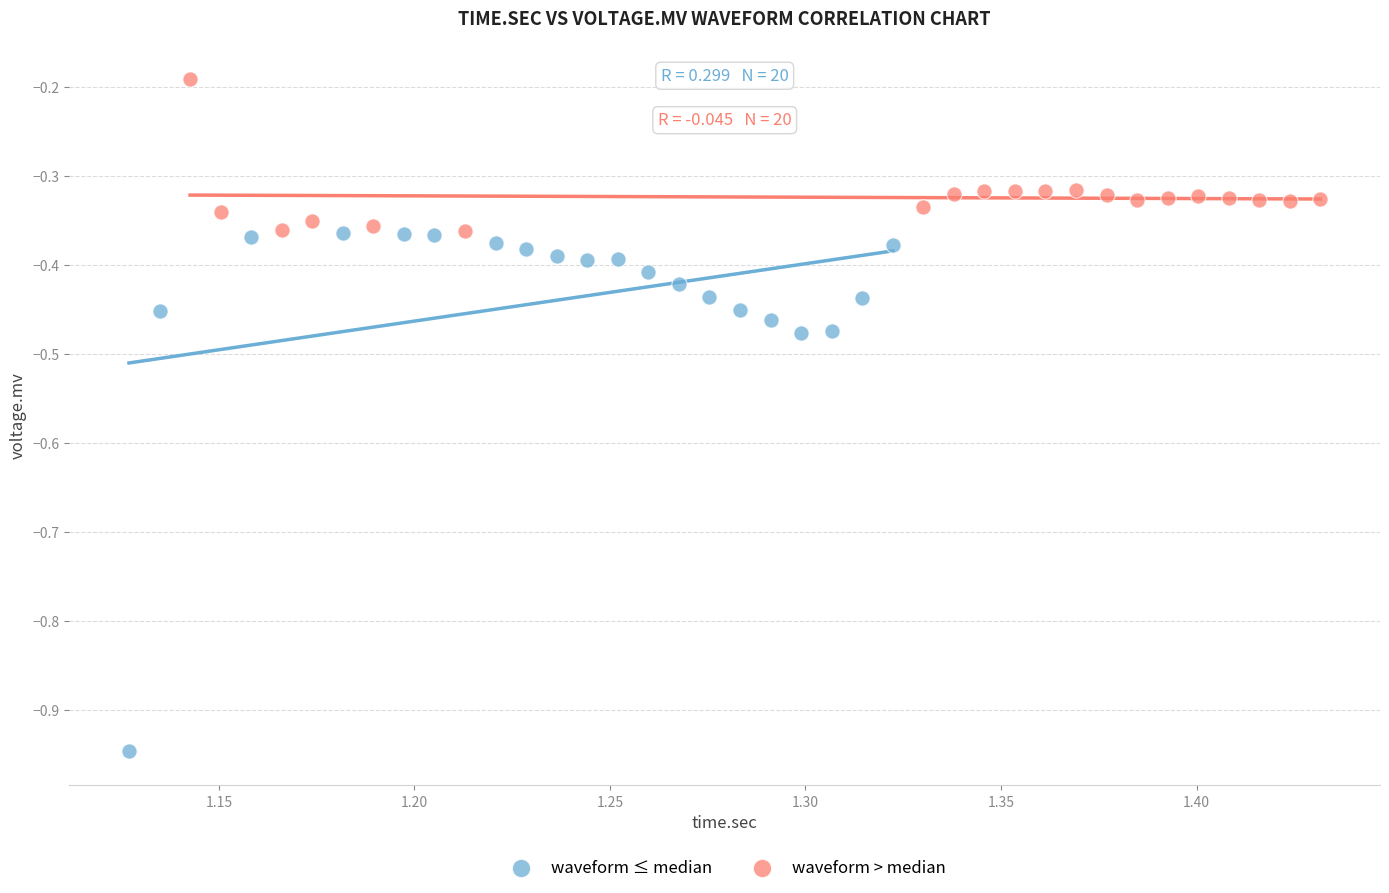

Which series reaches the minimum Y coordinate?

waveform ≤ median